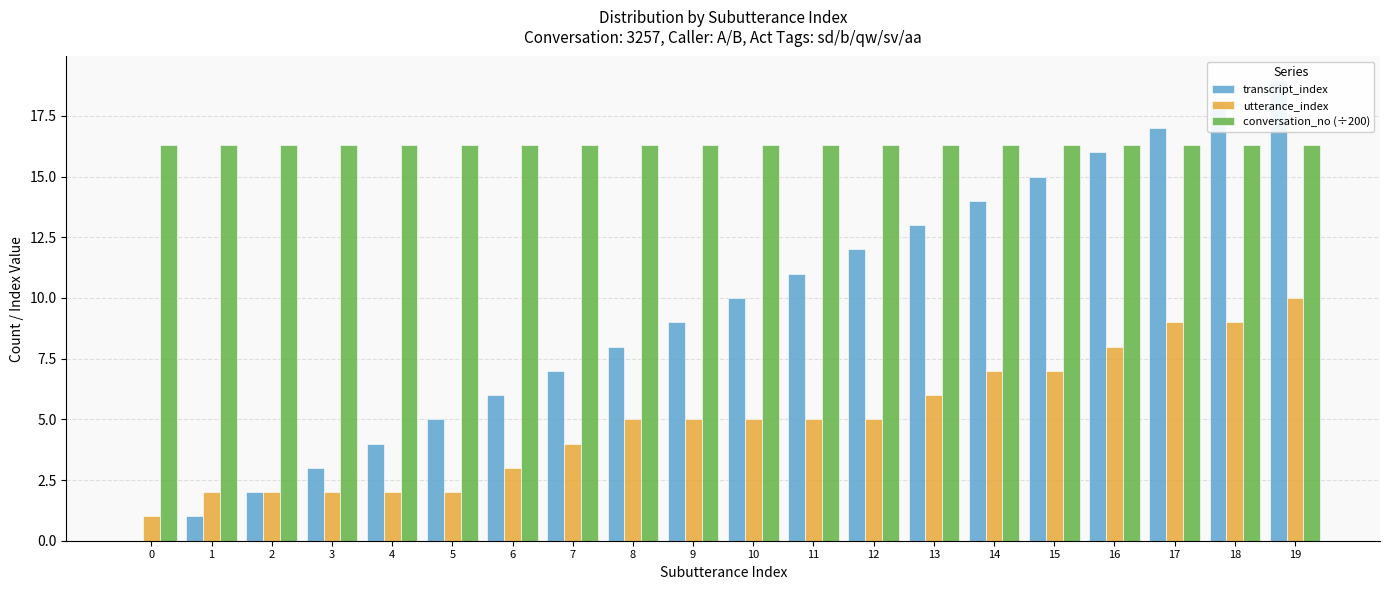

At which label does utterance_index first exceed 5?

13